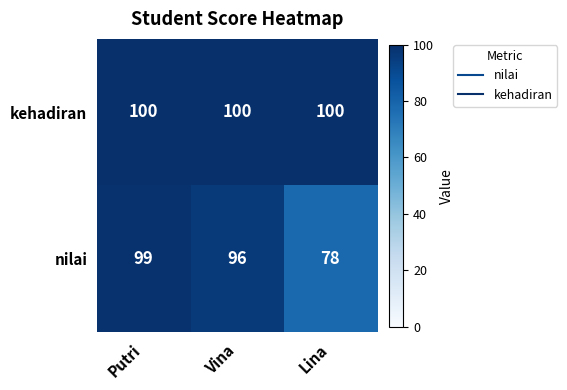

True or false: nilai has a value of 110 at Lina.

False